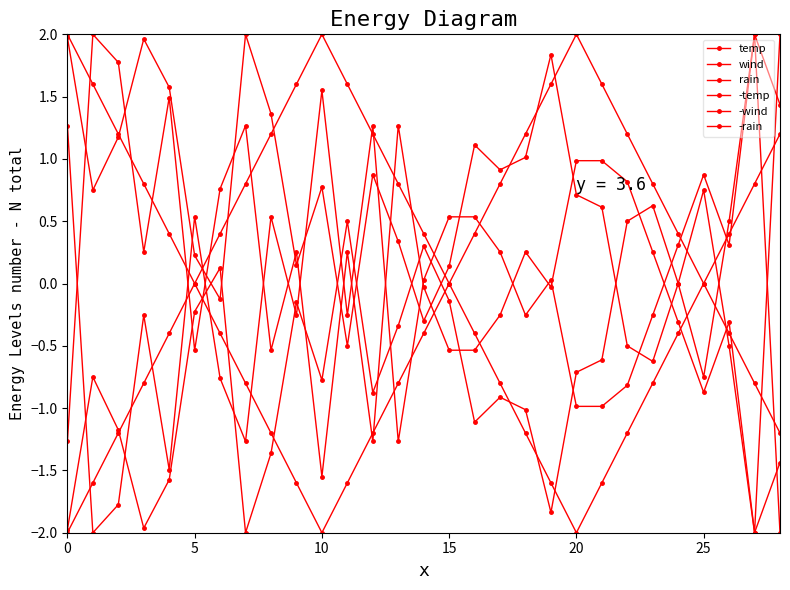

Count the number of categories in the chart.

29